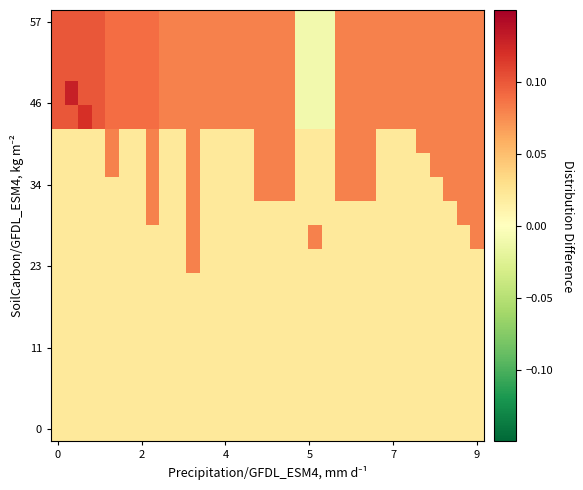

Count the number of data series in this chart.

18